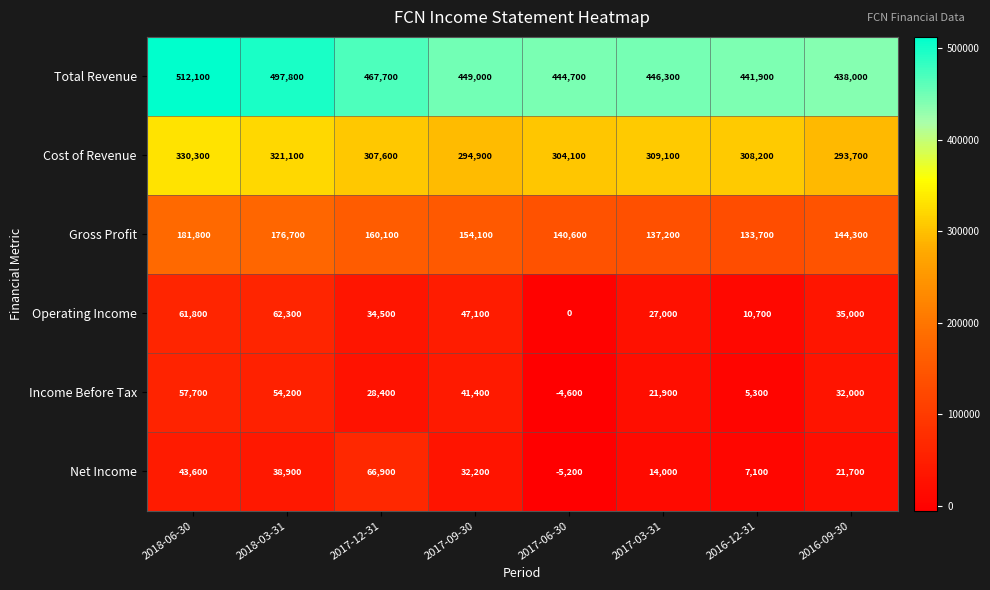

What is the difference between the Net Income values at 2018-06-30 and 2016-09-30?

21900